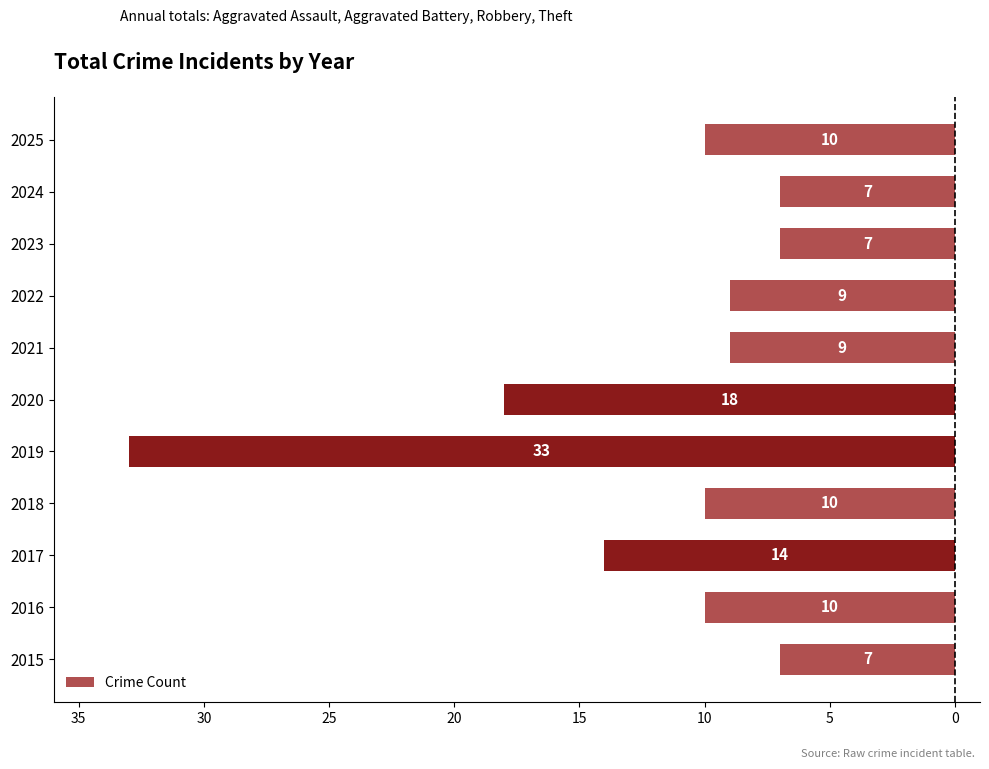

Does the chart contain any negative values?

Yes